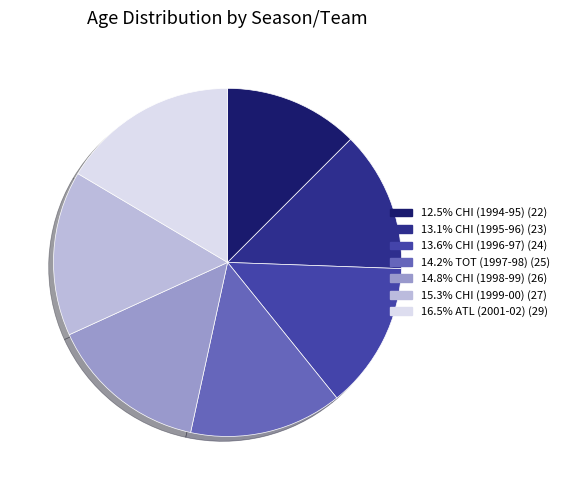

What is the ratio of the value at 12.5% CHI (1994-95) (22) to the value at 13.6% CHI (1996-97) (24)?

0.9